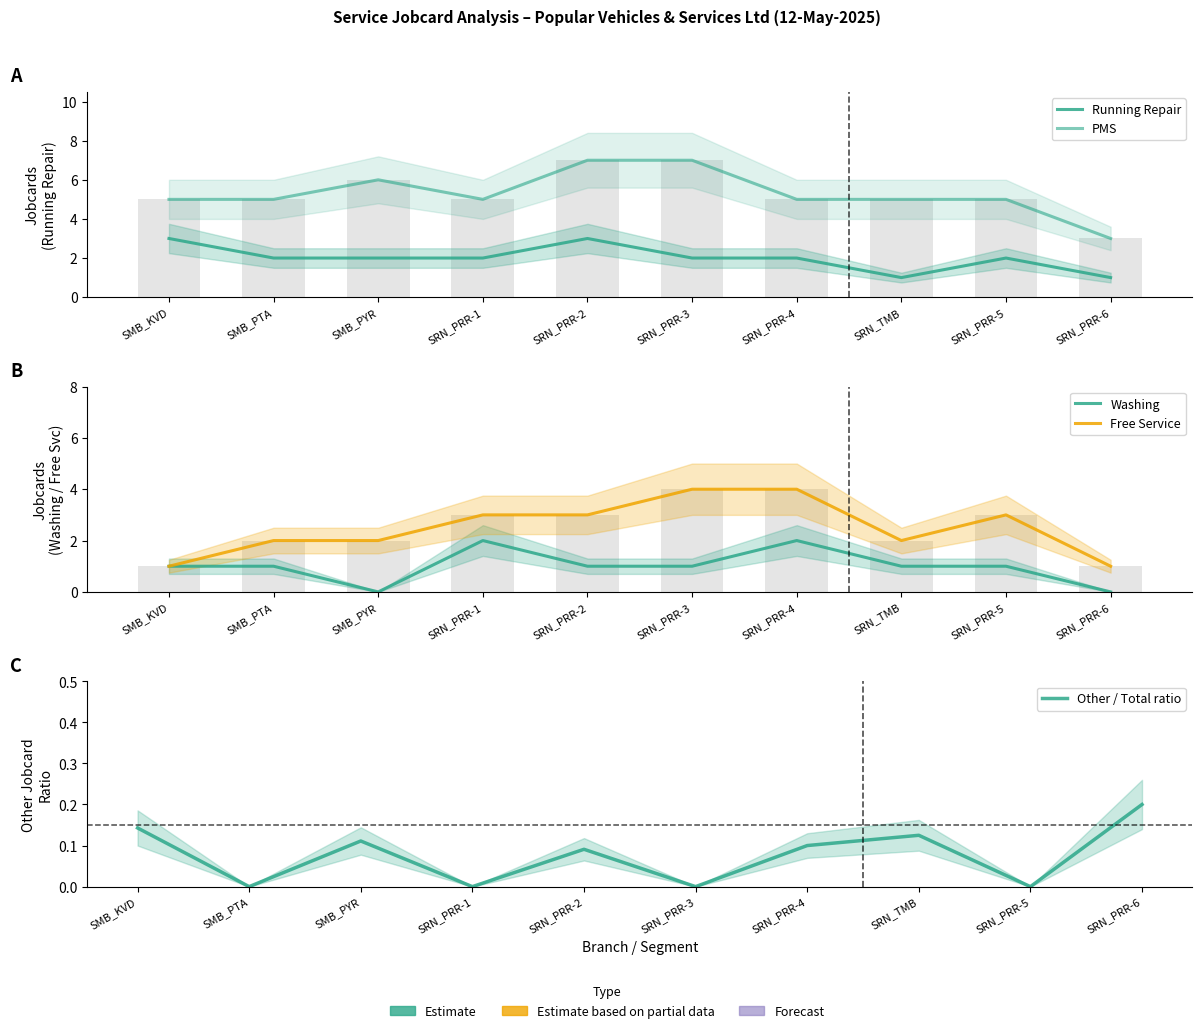

What is the sum of the PMS values at SRN_PRR-6 and SRN_TMB?

8.0